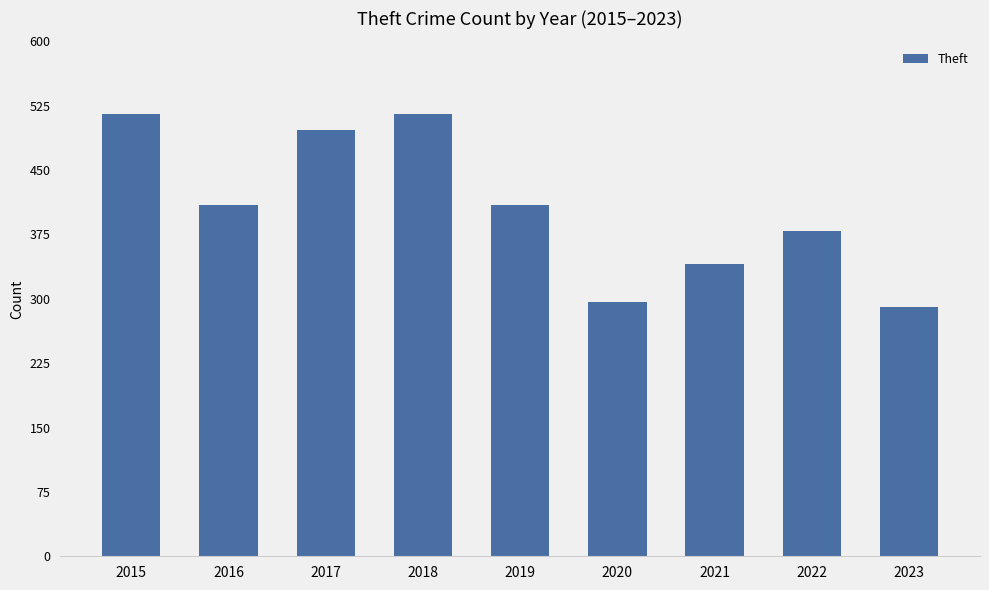

What is the approximate value at 2017, to the nearest 50?

500